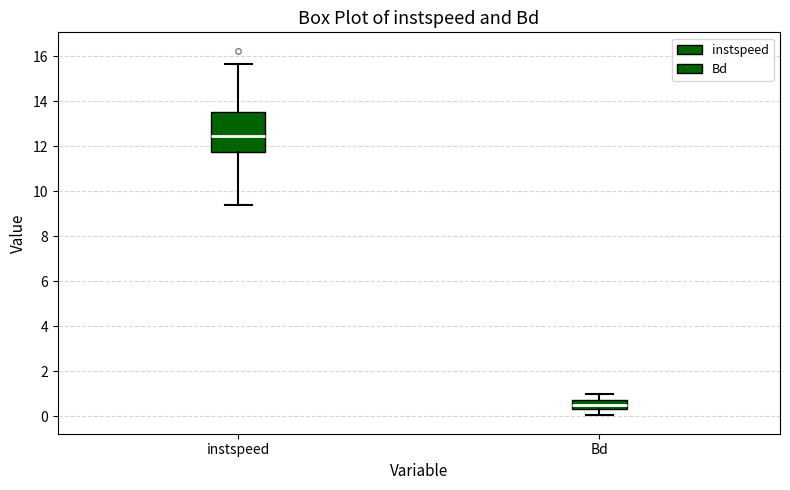

Reading left to right, read every box against the y-axis: the position of its median line, the range the box covers, and the ends of its whiskers. The values are not printed on the chart, so give them approximately, as read against the axis.

instspeed: median 12.4, box 11.8 to 13.6, whiskers 9.4 to 15.6
Bd: median 0.6, box 0.4 to 0.8, whiskers 0.0 to 1.0